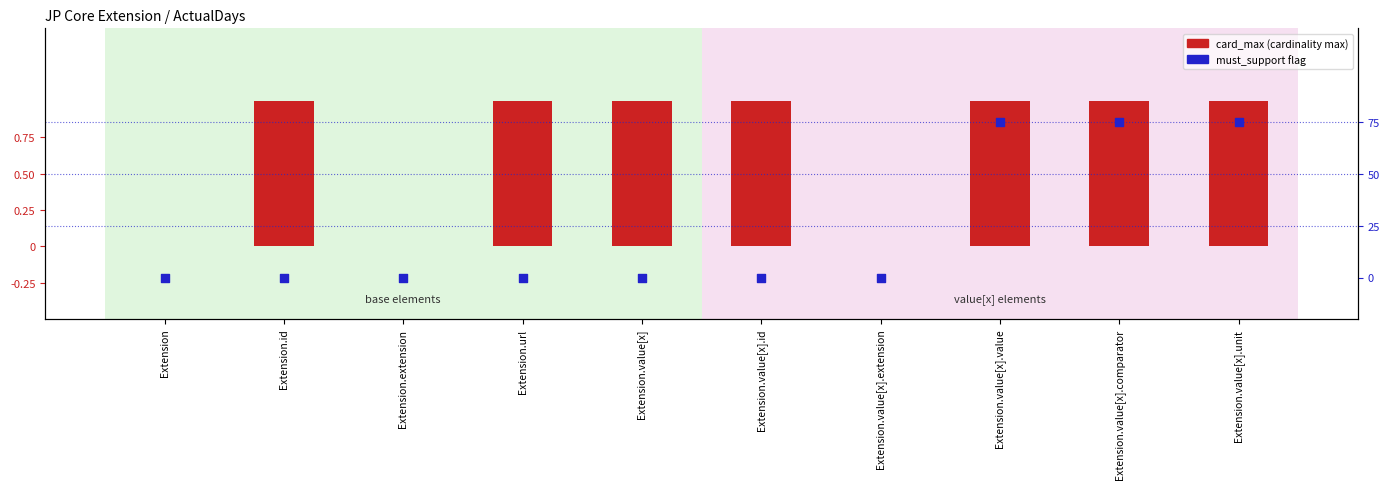

Which series reaches the maximum Y coordinate?

card_max